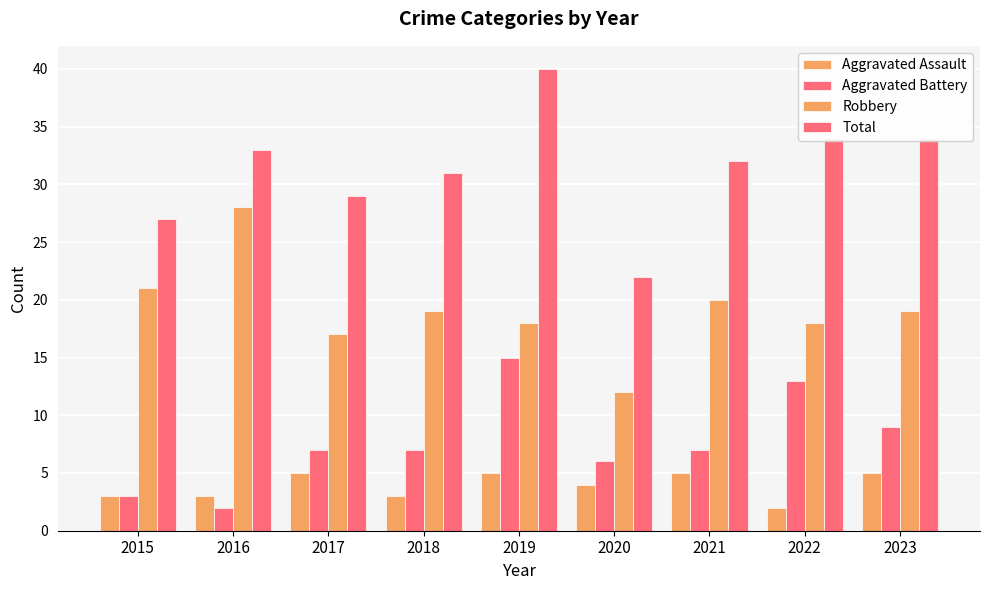

How many data points does each series have?

9